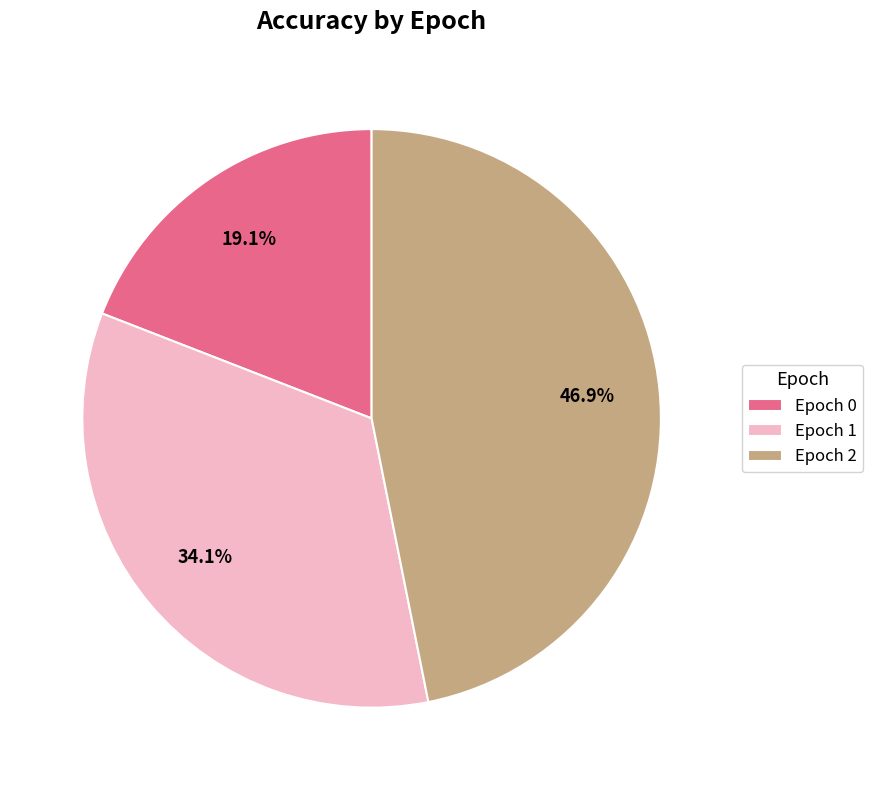

Combined, do Epoch 2 and Epoch 1 account for over 50%?

Yes